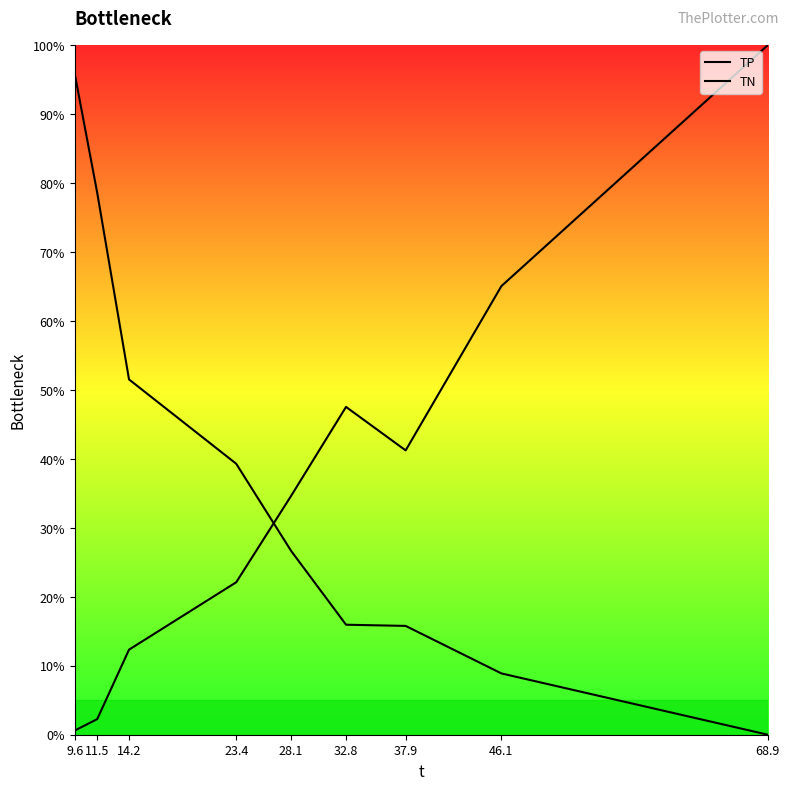

Where is the first local minimum for TN?

37.9